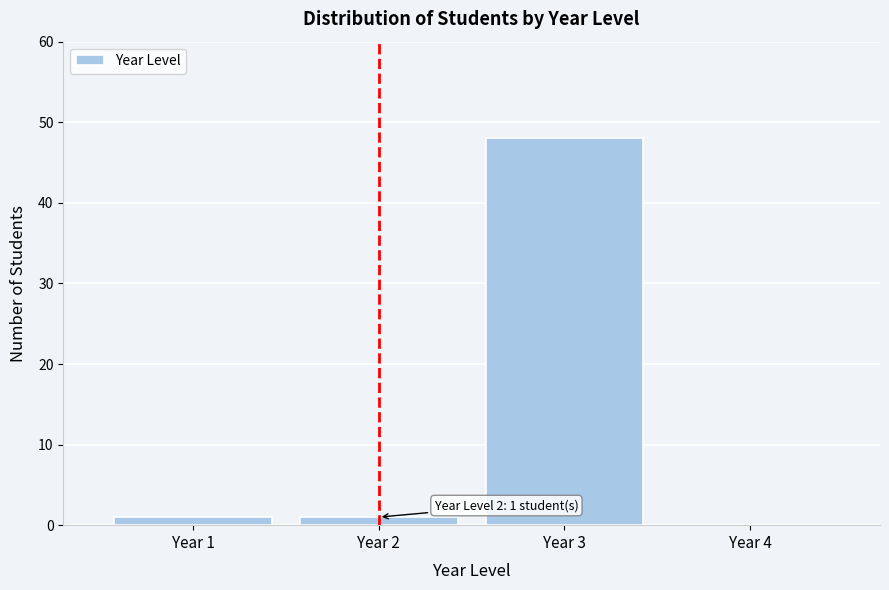

Reading left to right, transcribe all the data shown in this chart.

Year 1=1	Year 2=1	Year 3=48	Year 4=0